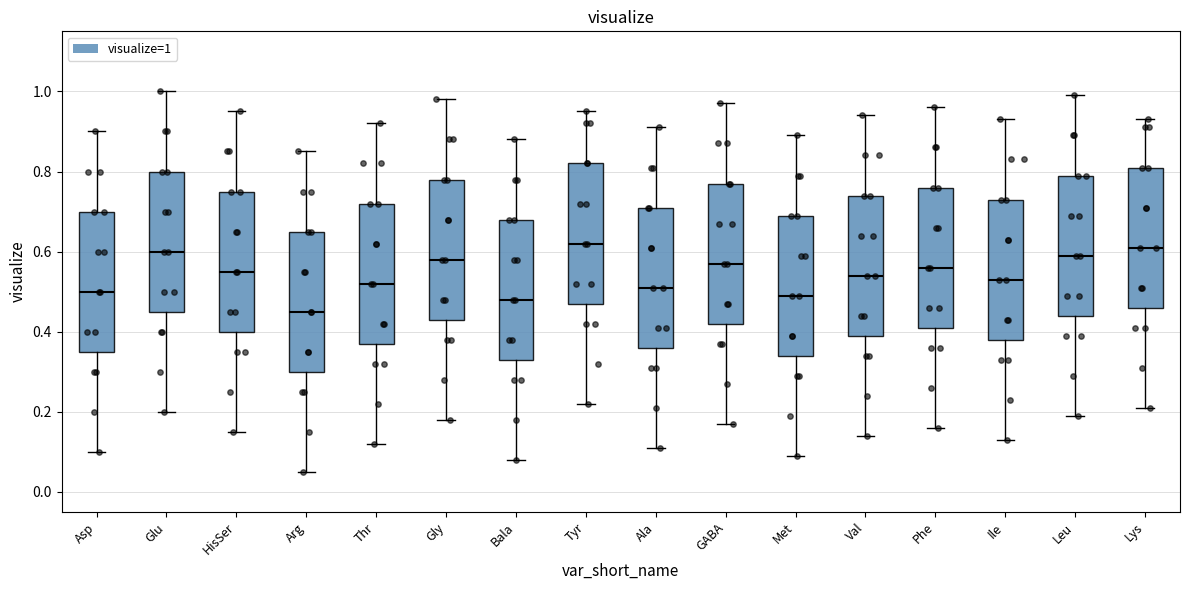

Where is the lower edge of the box for Gly on the y-axis? The values are not printed on the chart, so give them approximately, as read against the axis.

0.44